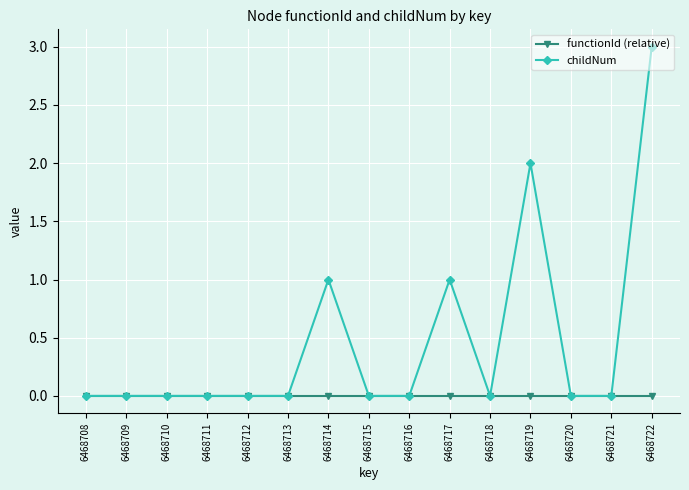

The childNum series shows 1 at 6468710. True or false?

False